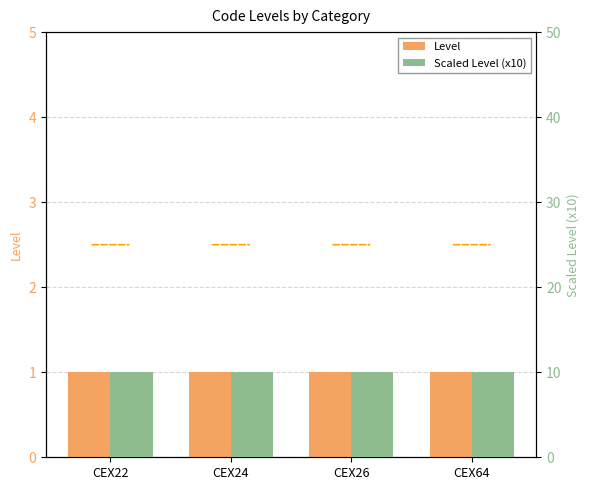

Rank the categories by Scaled Level (x10) value from lowest to highest.

CEX22, CEX24, CEX26, CEX64